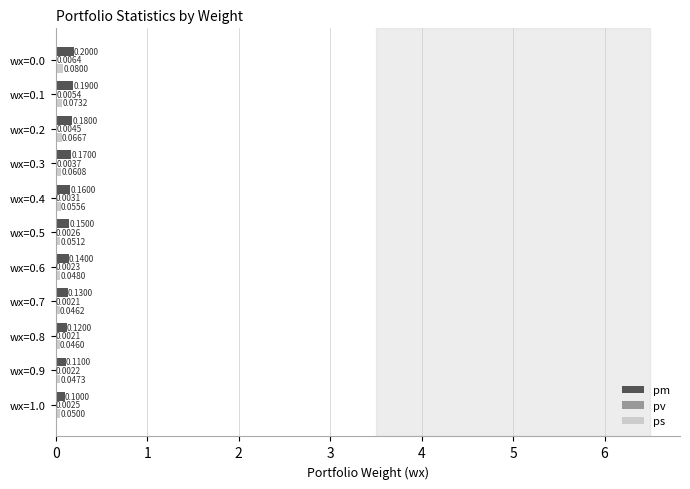

Which series has the widest spread of values?

pm